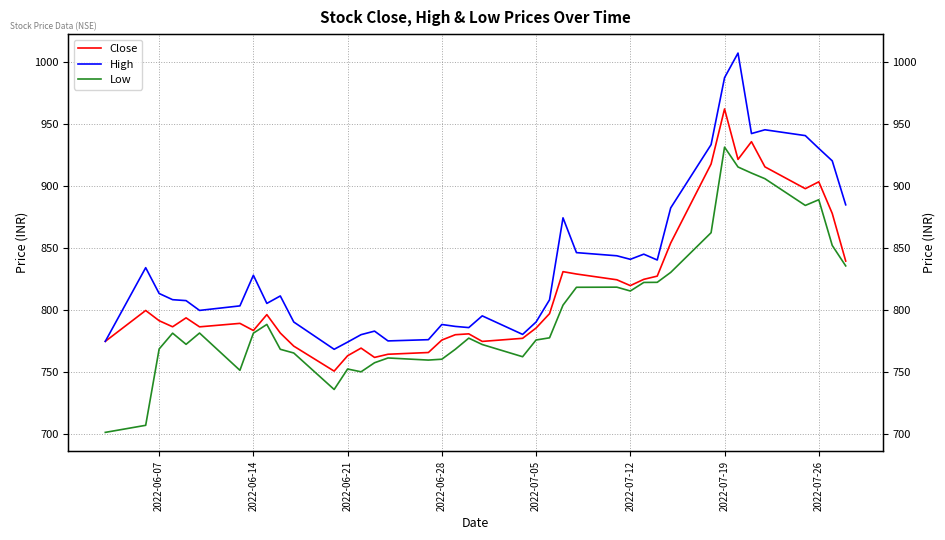

List the series in order of their overall mean, lowest first.

Low, Close, High